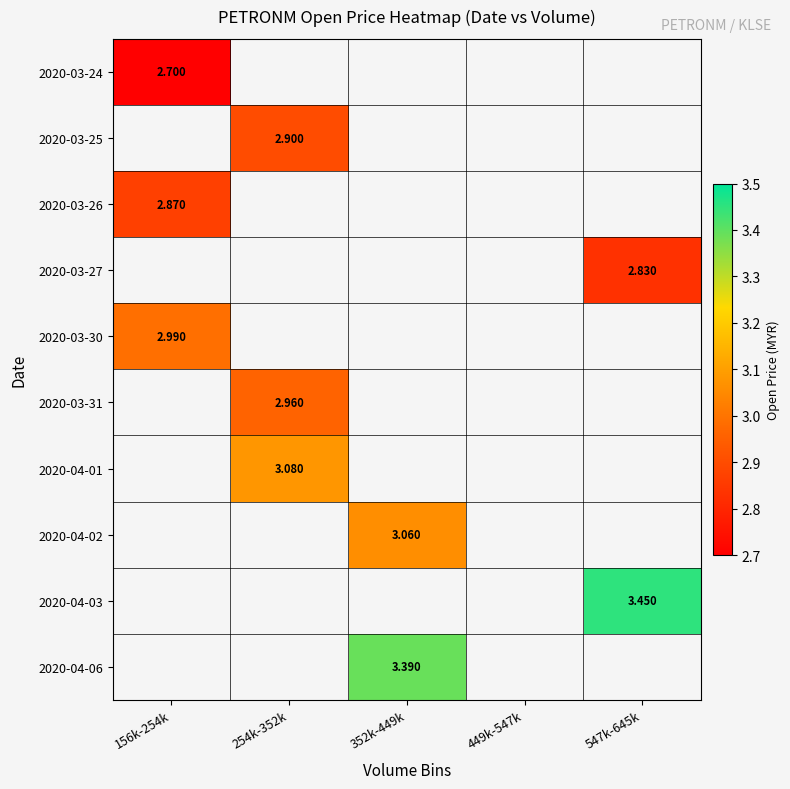

Is the value of 2020-03-31 at 254k-352k greater than the value of 2020-03-24 at 156k-254k?

Yes